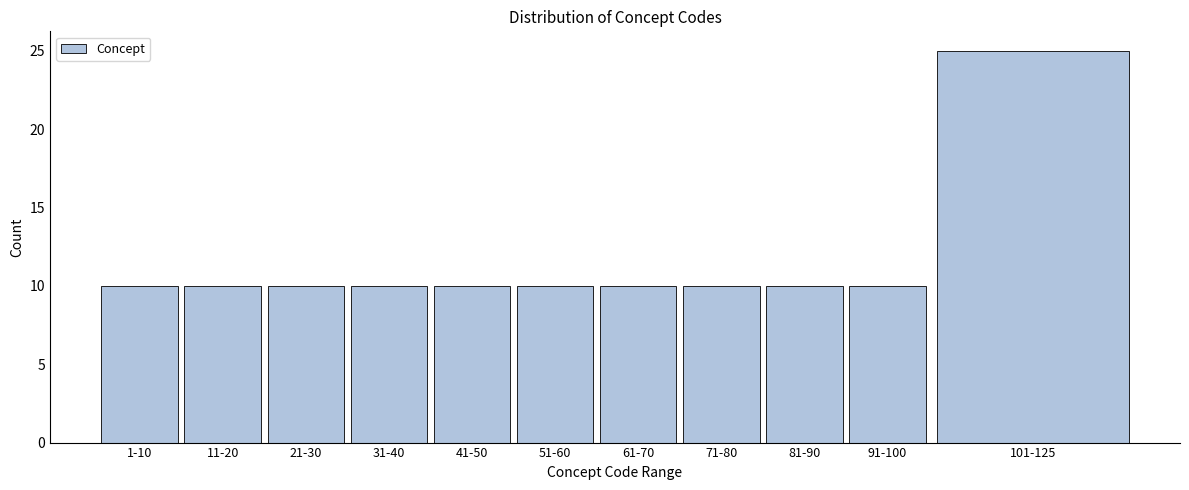

Reading left to right, list all the values displayed in this chart.

1-10=10	11-20=10	21-30=10	31-40=10	41-50=10	51-60=10	61-70=10	71-80=10	81-90=10	91-100=10	101-125=25